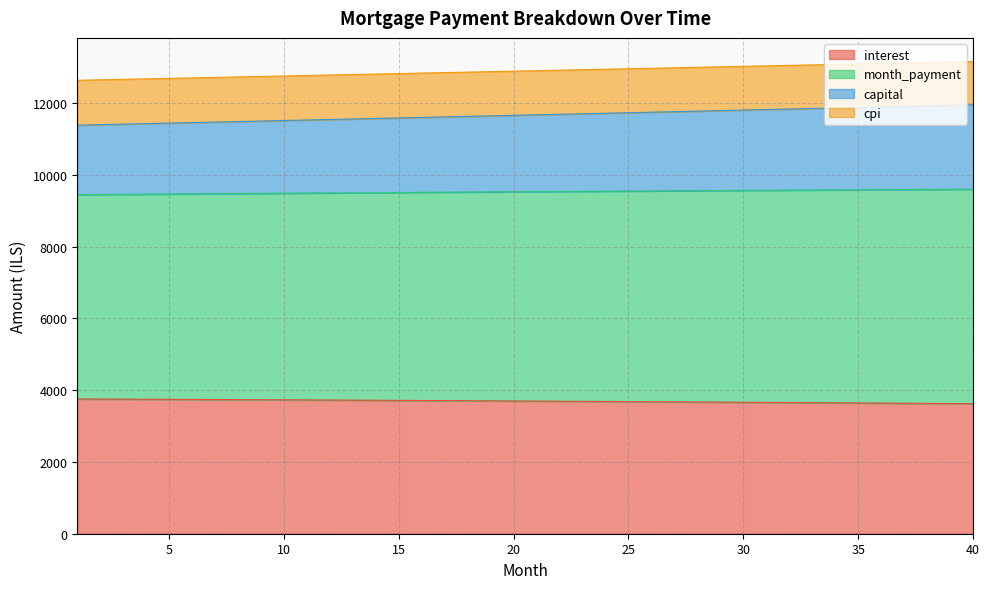

How many categories are shown in the chart?

40